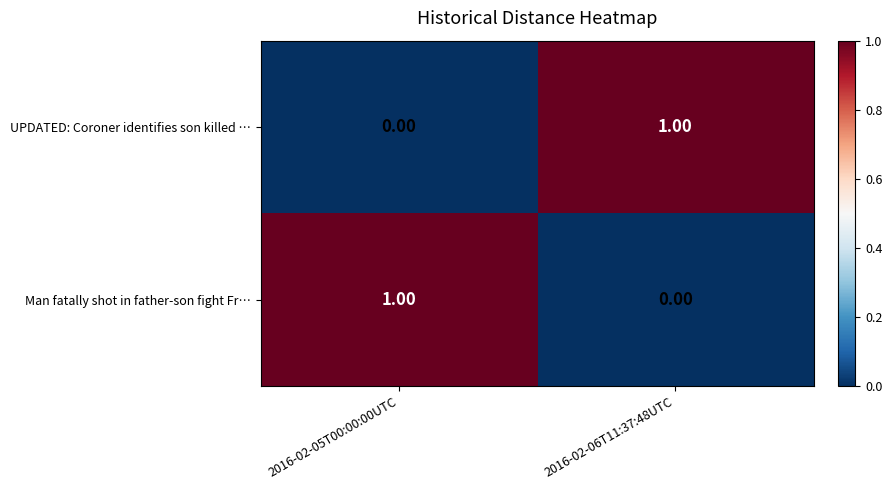

How many distinct data groups are displayed?

2